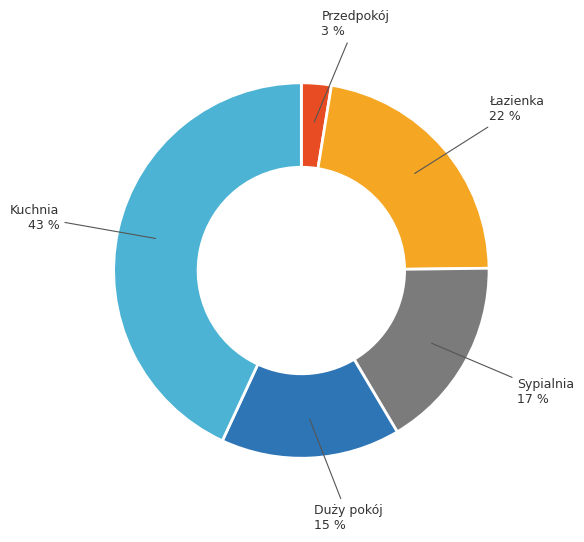

Is the sum of Duży pokój and Przedpokój greater than half?

No